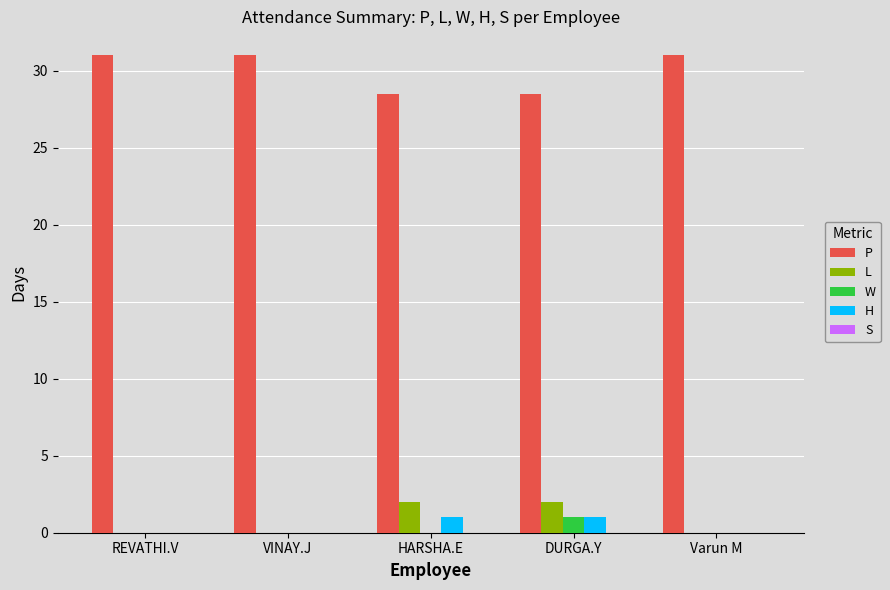

How many distinct data groups are displayed?

4